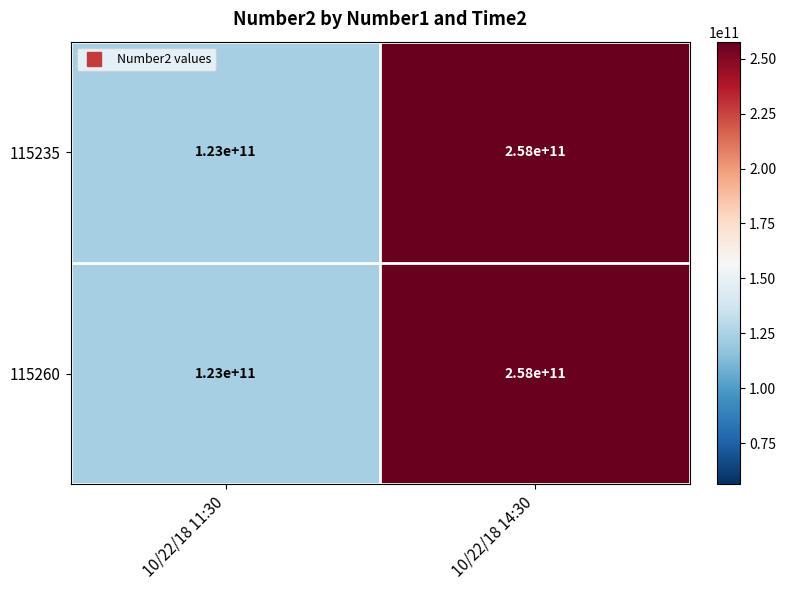

How many data points does each series have?

2